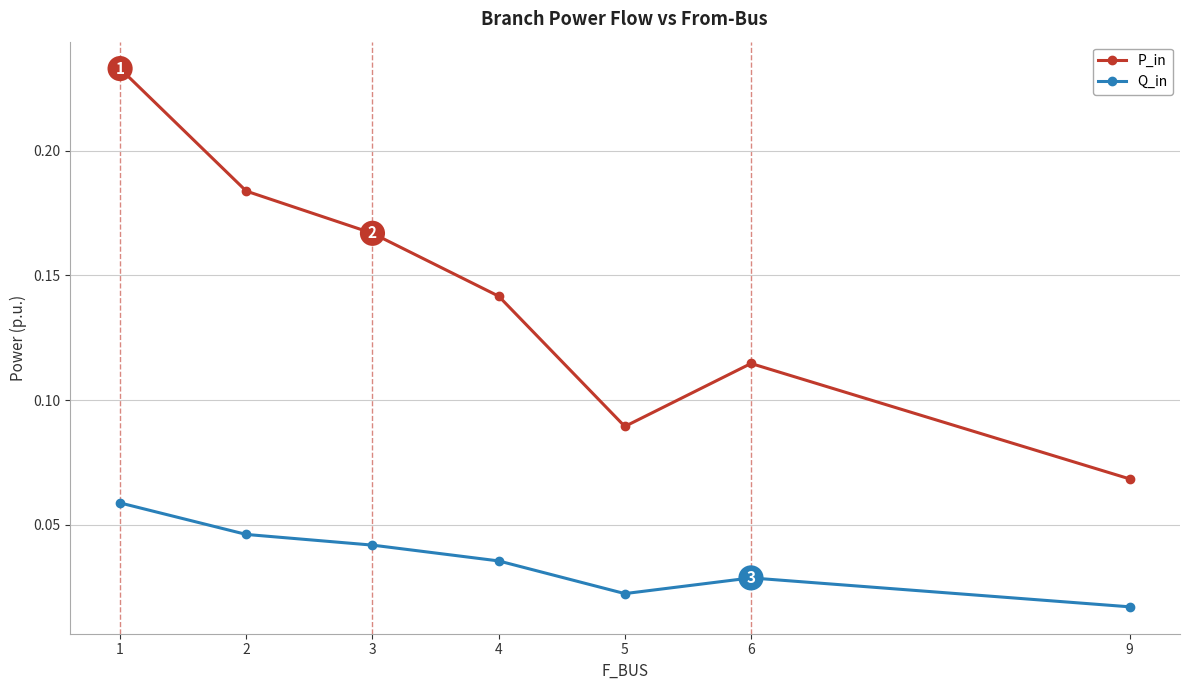

What is the total value across all series at 1?

0.3